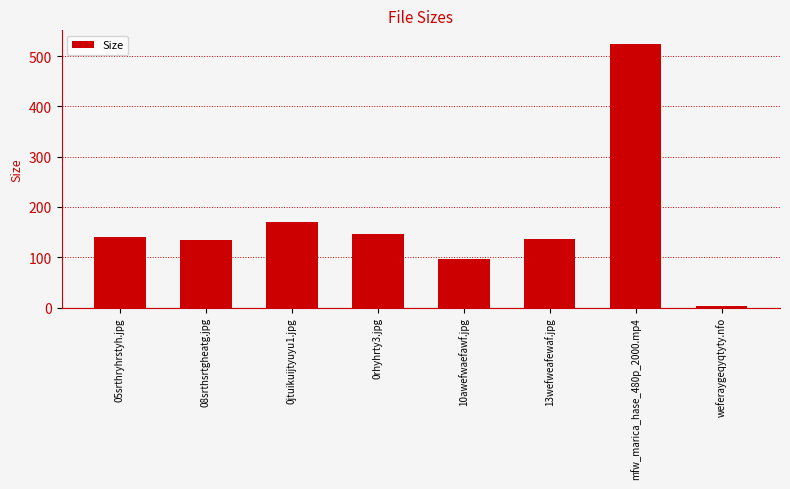

Which label corresponds to the smallest value in the chart?

weferaygeqyqtyty.nfo